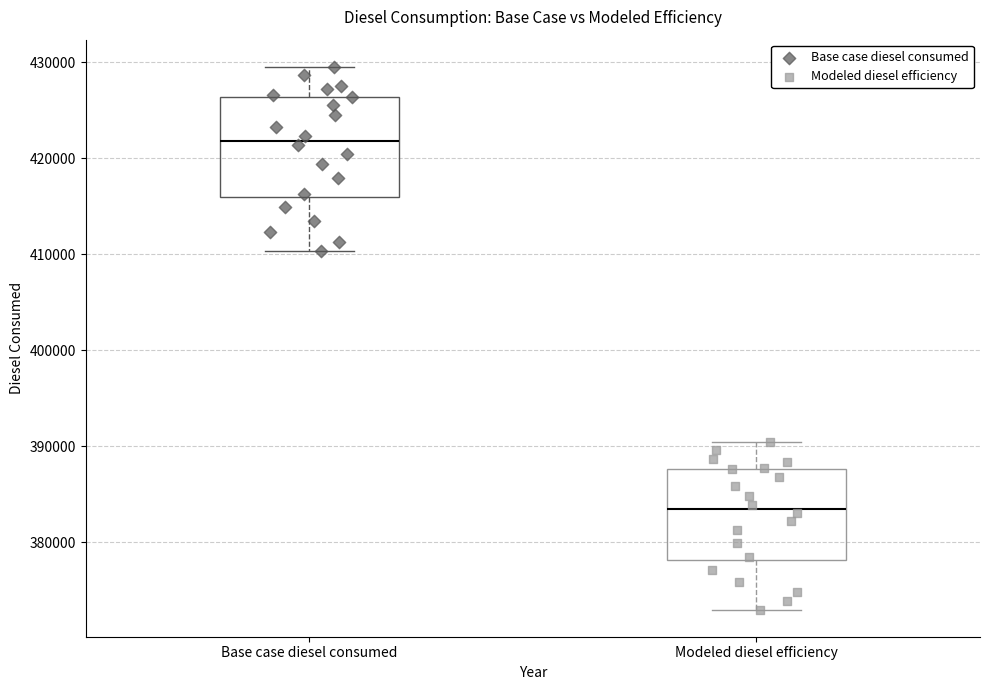

Where does the lower whisker of the box for Base case diesel consumed end on the y-axis? The values are not printed on the chart, so give them approximately, as read against the axis.

410000